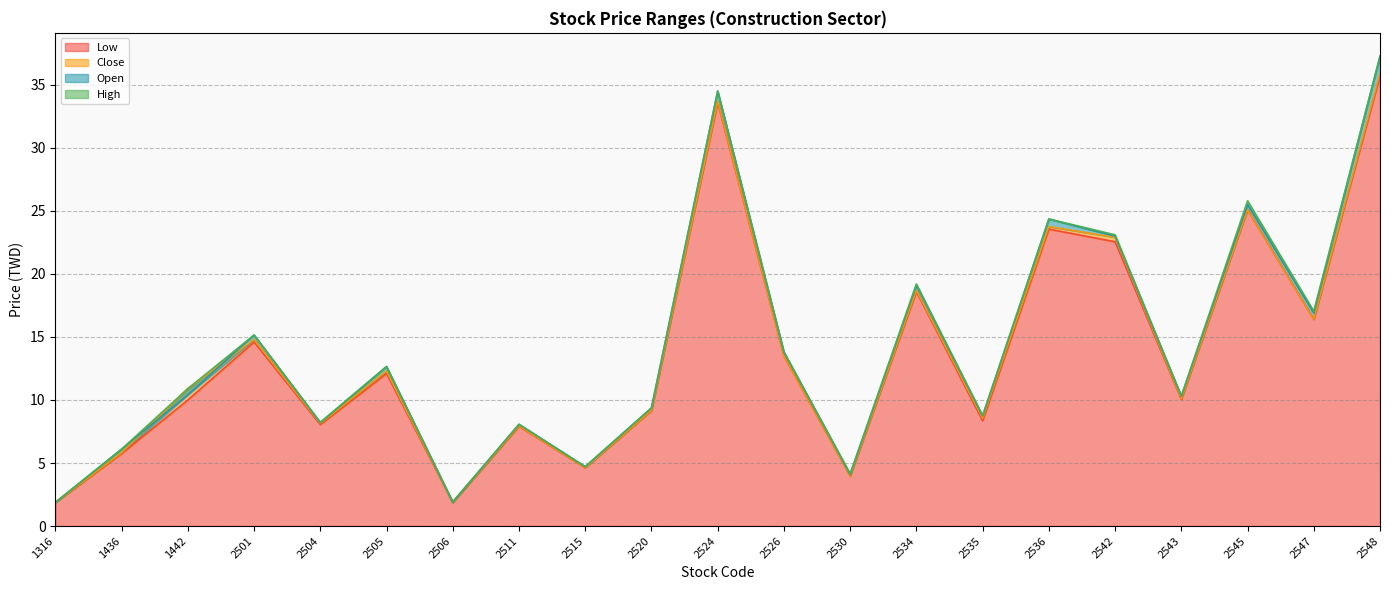

What is the minimum value shown in the chart?

1.9